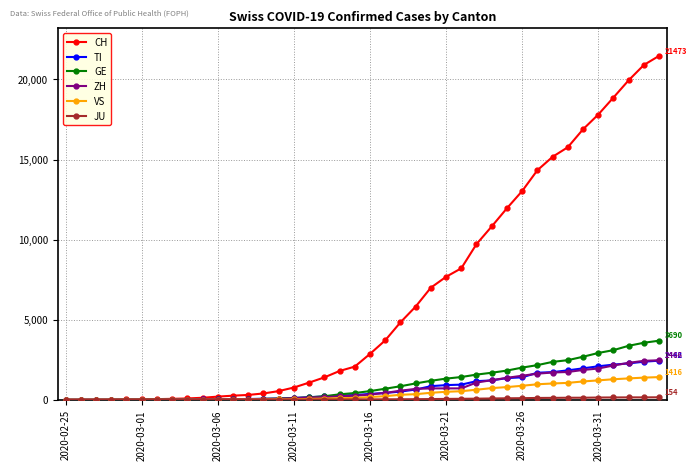

At how many categories does at least one series exceed 6074?

16